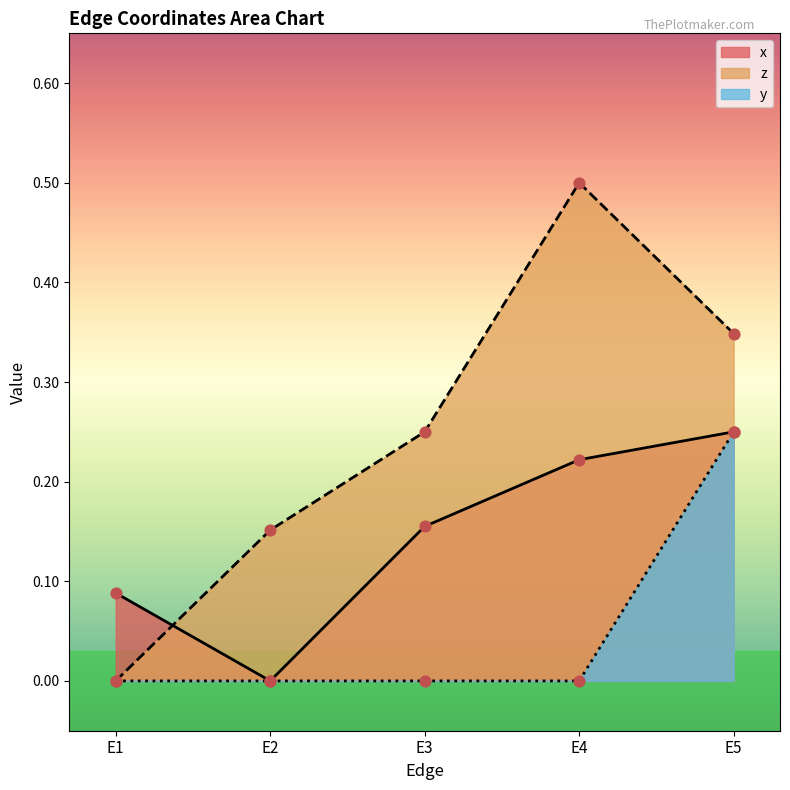

What is the total value across all series at E5?

0.8